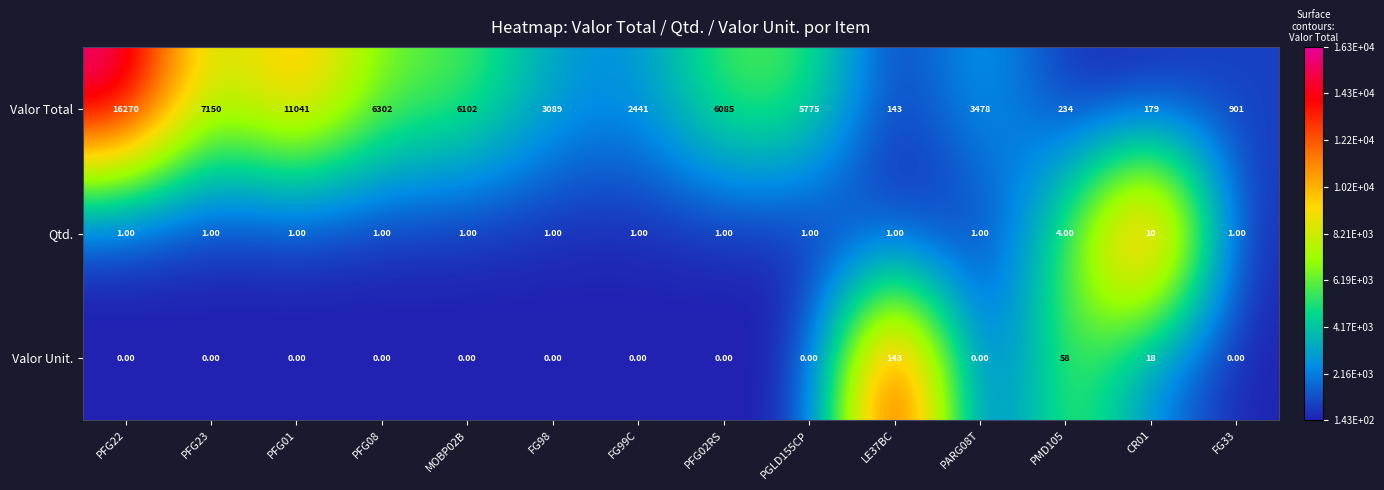

What is the sum of the Valor Total values at FG98 and PFG01?

14130